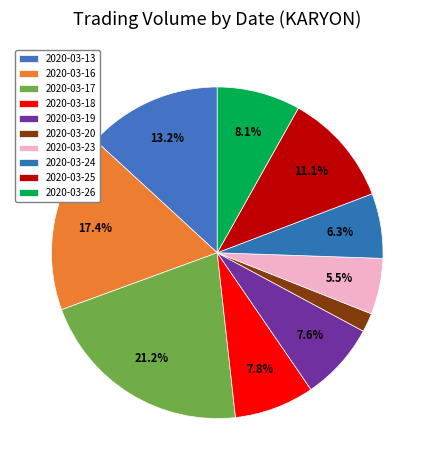

Is it true that 2020-03-13 is 25% of the pie?

False